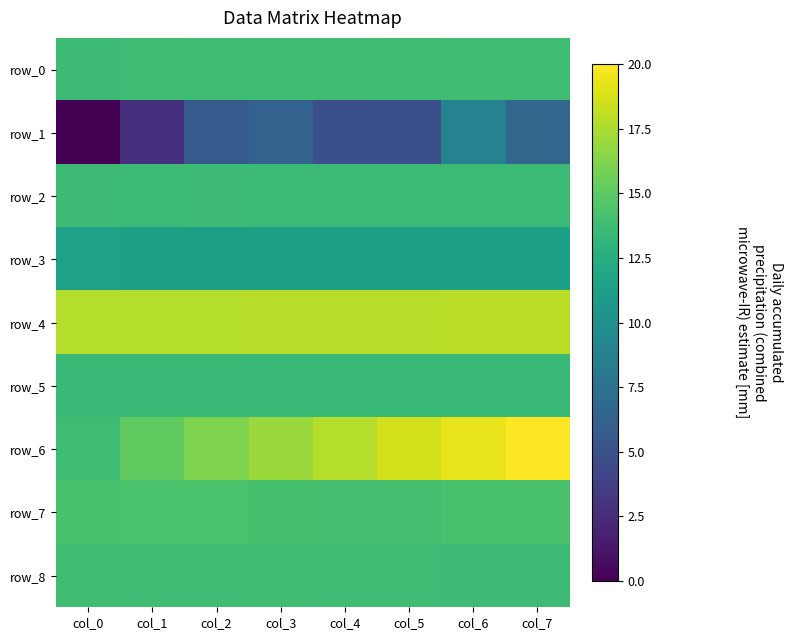

Rank the series by their maximum value, from lowest to highest.

row_1, row_3, row_5, row_2, row_8, row_0, row_7, row_4, row_6